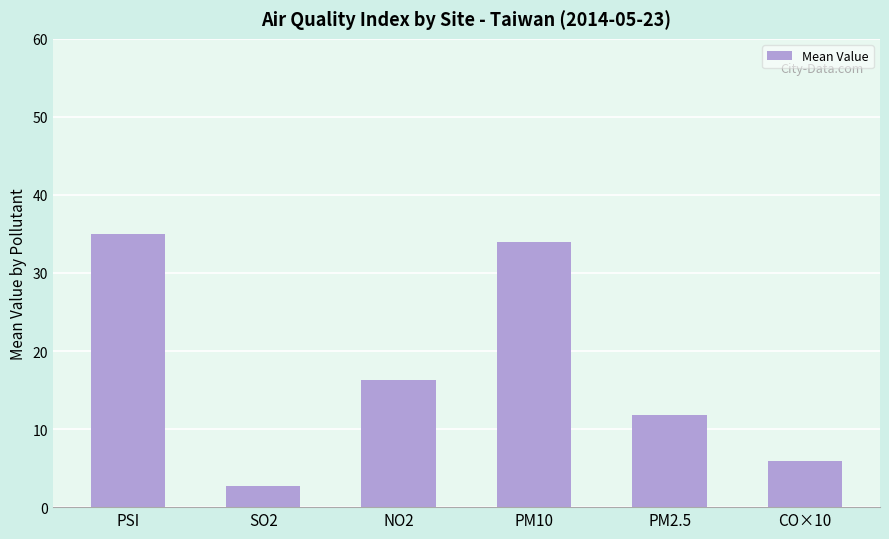

The value at PSI is 35.0. True or false?

True